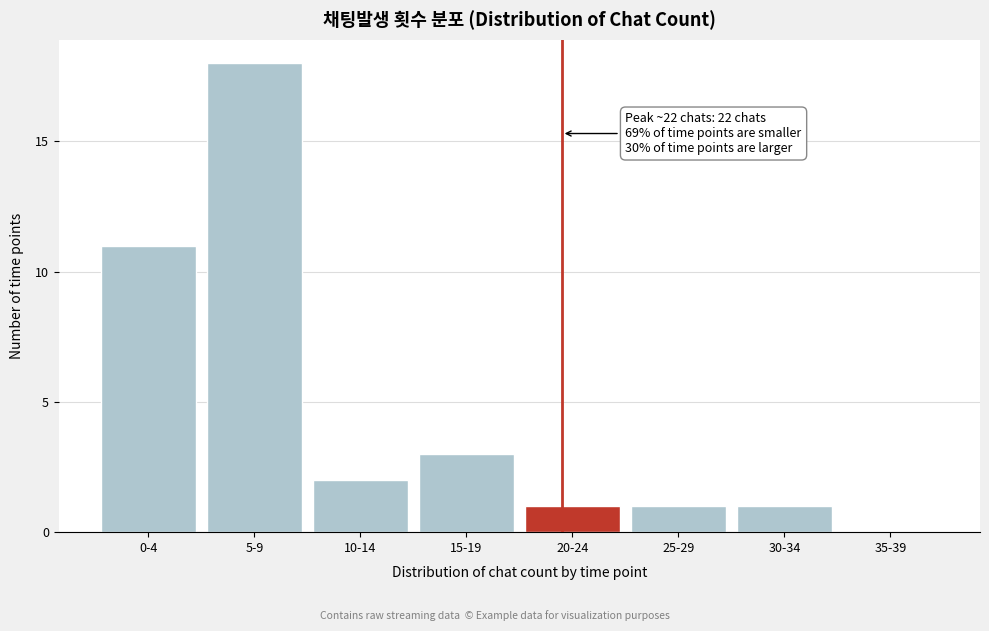

Reading left to right, what are all the values shown in this chart?

0-4=11	5-9=18	10-14=2	15-19=3	20-24=1	25-29=1	30-34=1	35-39=0